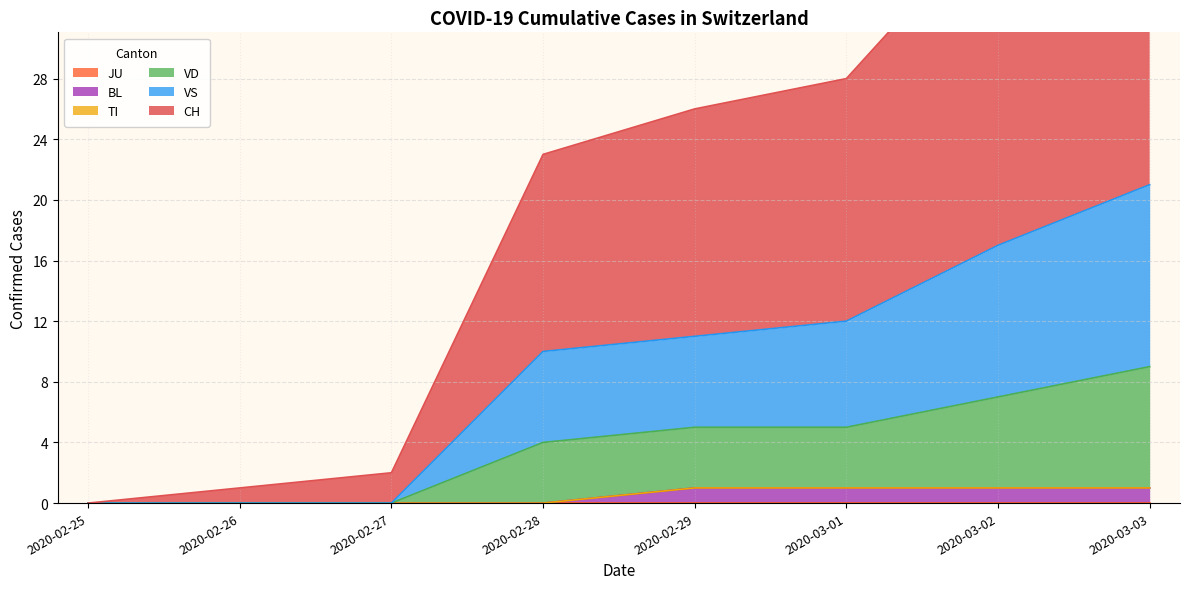

True or false: JU has more than 1 interior local peaks.

False